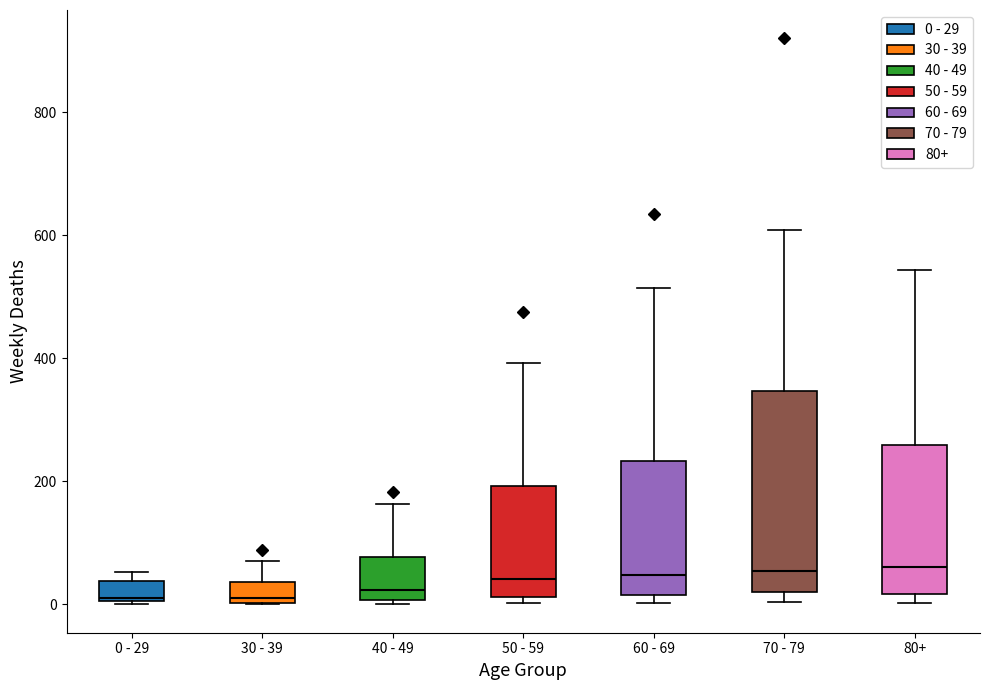

Where does the median line of the box for 70 - 79 sit on the y-axis? The values are not printed on the chart, so give them approximately, as read against the axis.

60